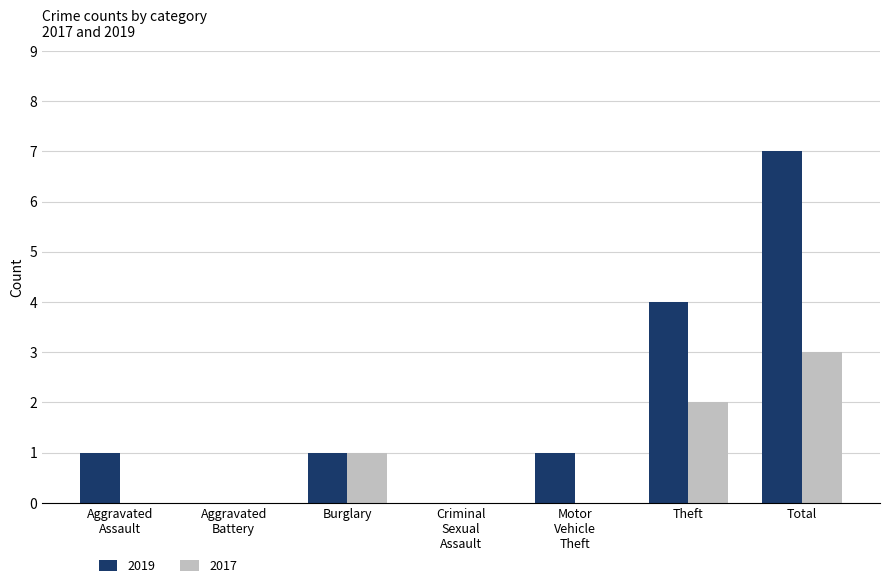

Which series changed the most between Burglary and Total?

2019